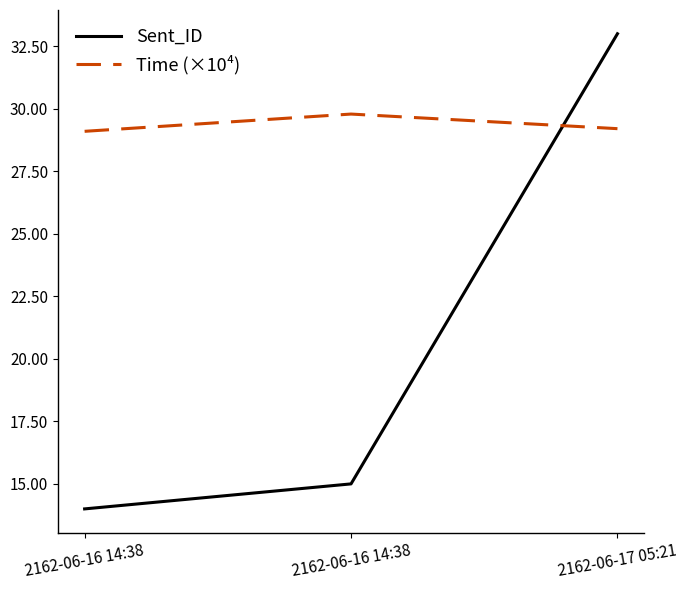

How many values in the Sent_ID series are below 15?

1